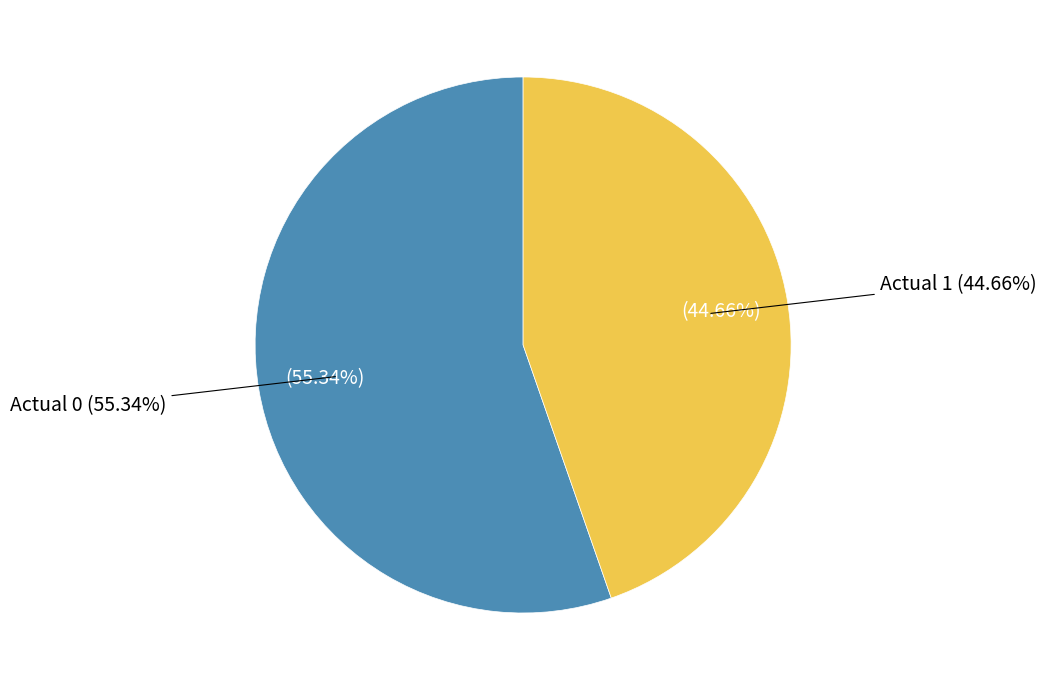

What percentage is the Actual 1 slice, to the nearest percent?

45%